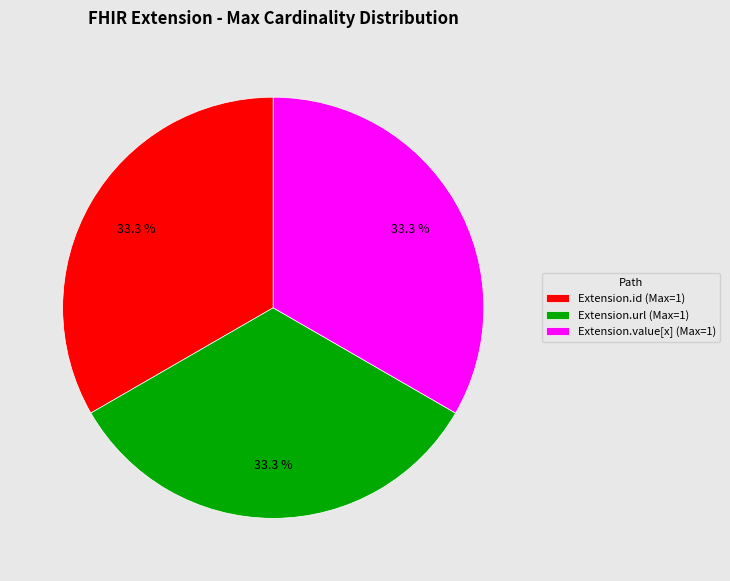

Combined, do Extension.url (Max=1) and Extension.value[x] (Max=1) account for over 50%?

Yes